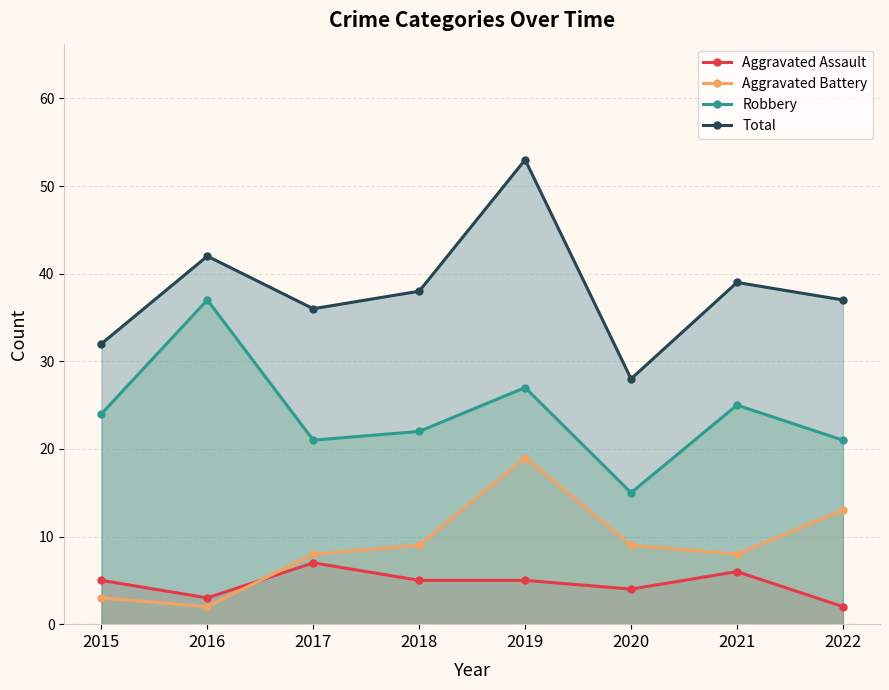

Which category has the lowest value in the Robbery series?

2020